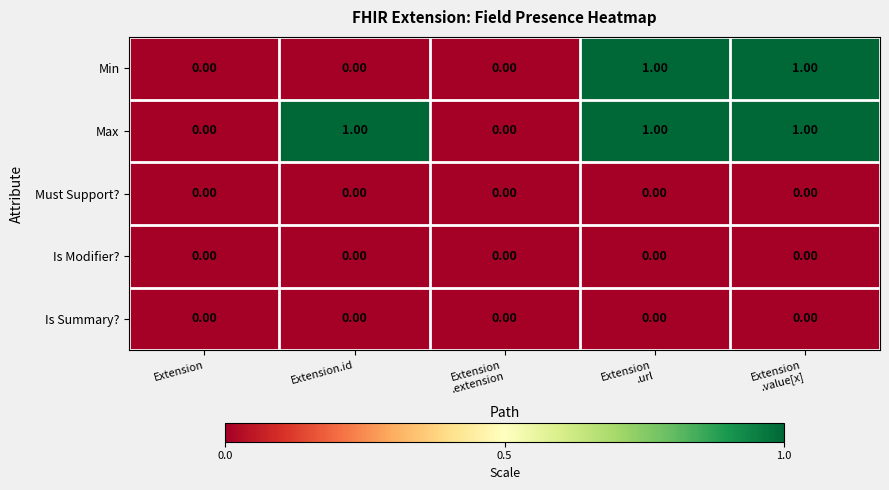

Which series has the largest total across all categories?

Max